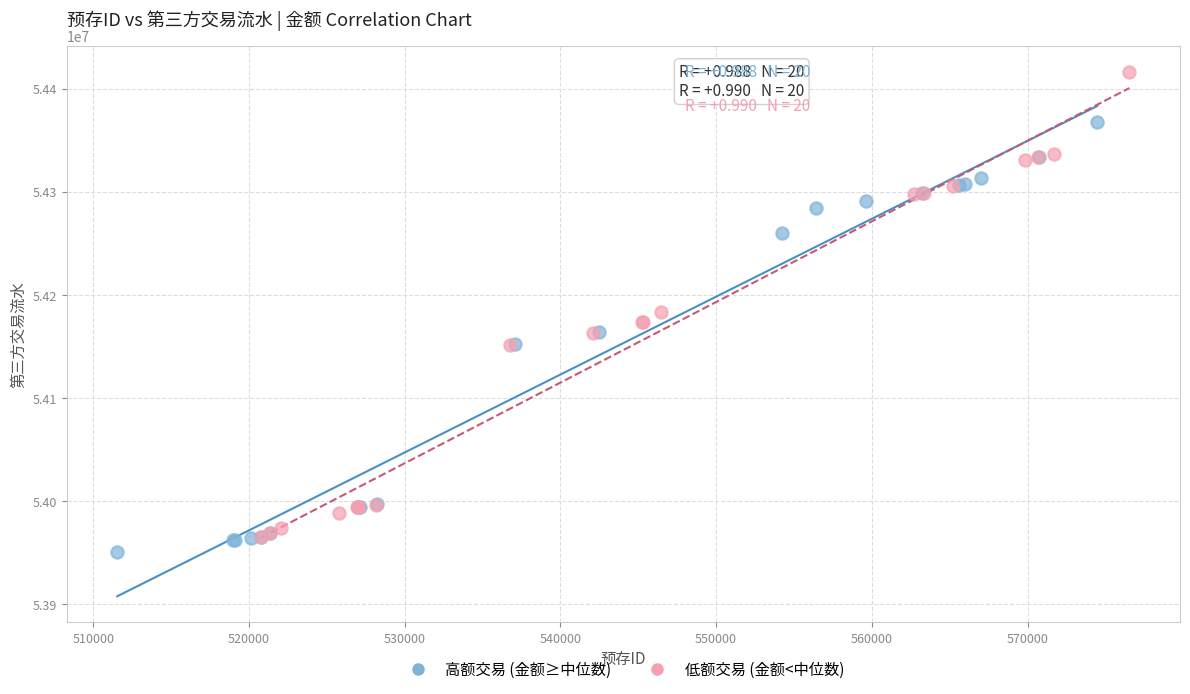

Which series contains the highest Y value?

低额交易 (金额<中位数)